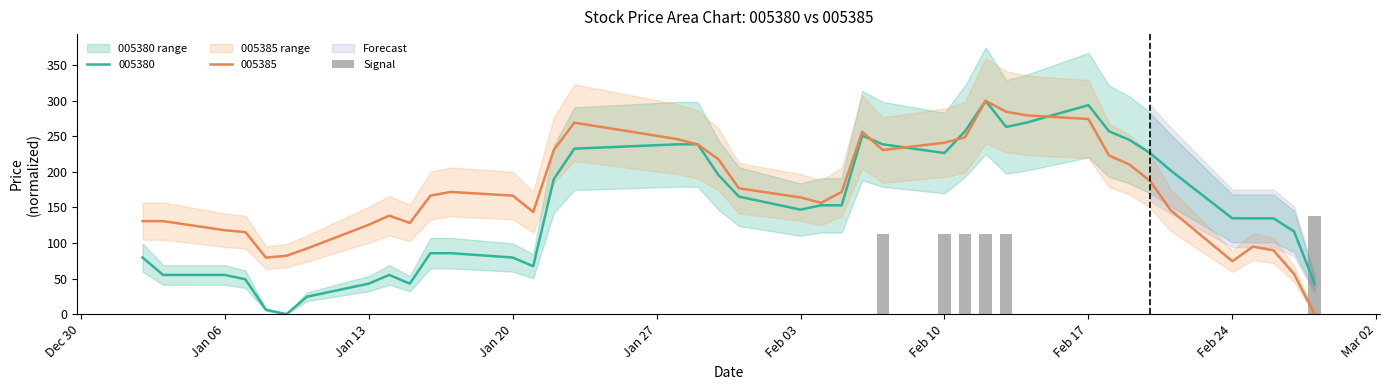

How many values are above zero?

6